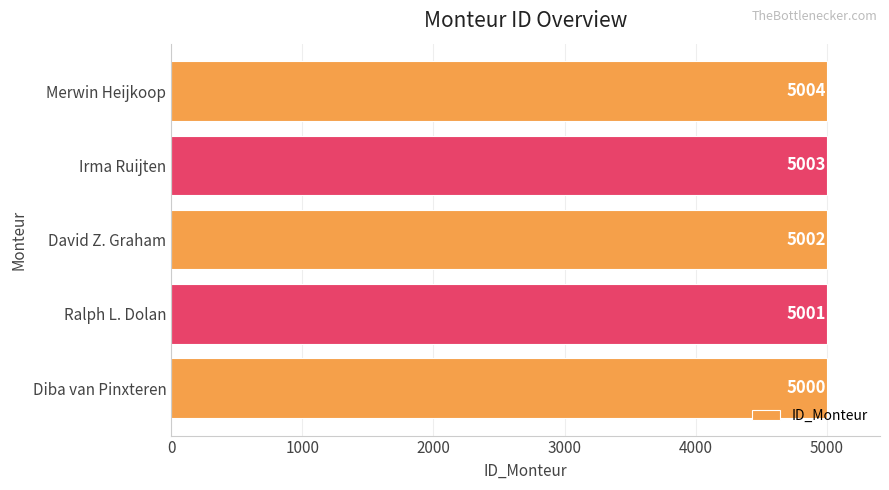

At which label is the value closest to 5002?

David Z. Graham